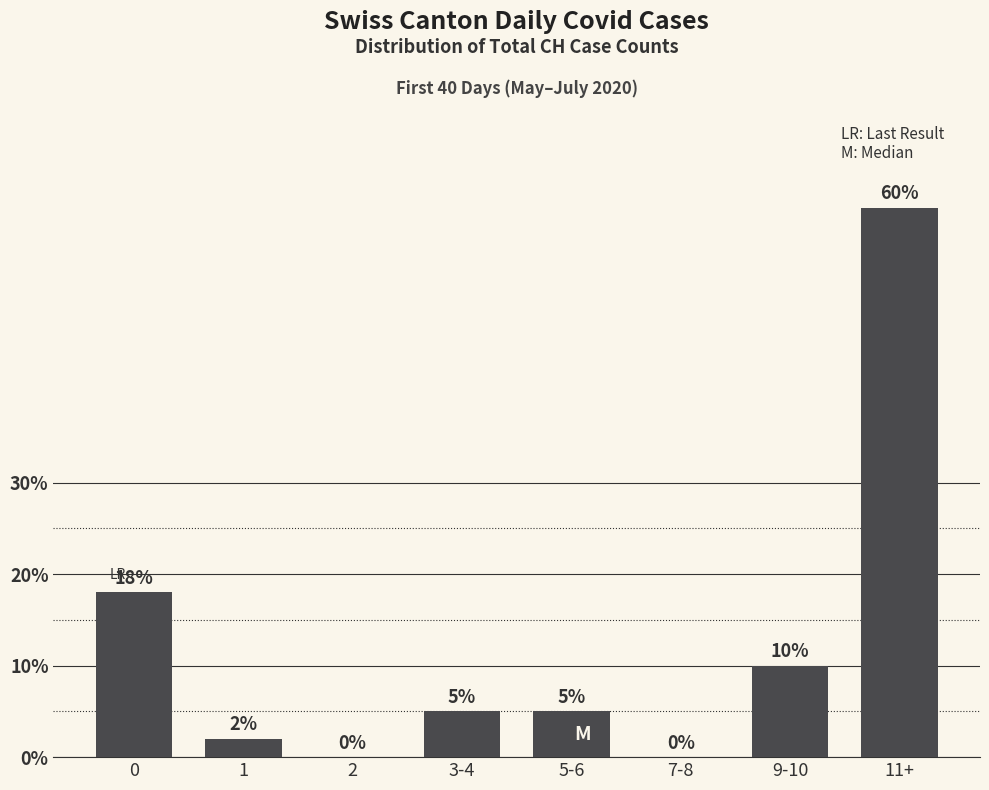

How many data points does each series have?

8